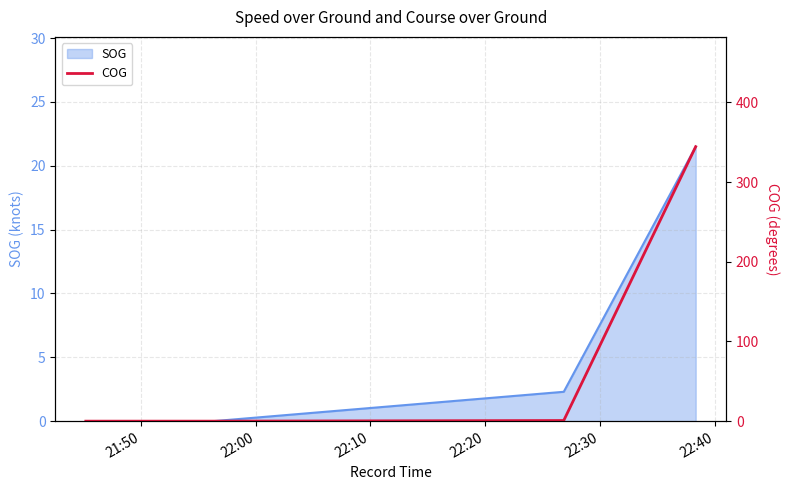

Where is the data nearest to the value 172?

22:10